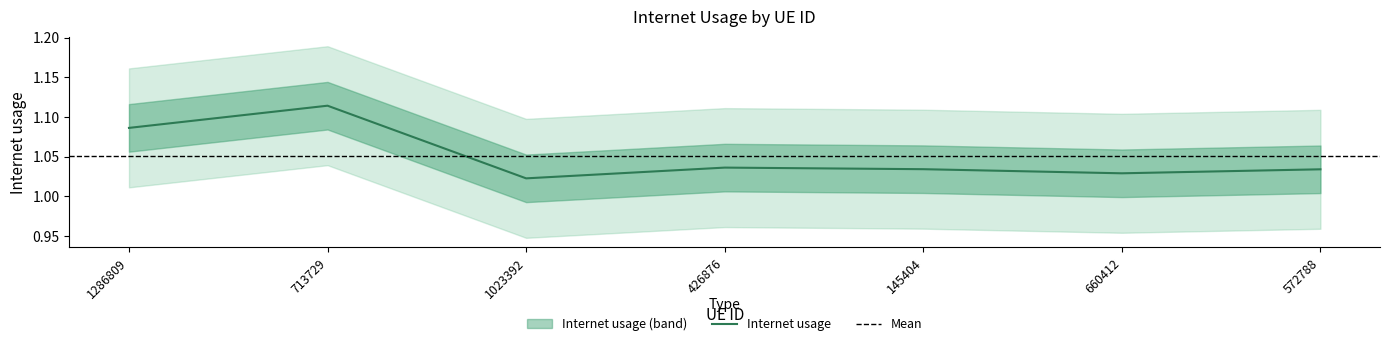

The value at 660412 is 1.0. True or false?

True